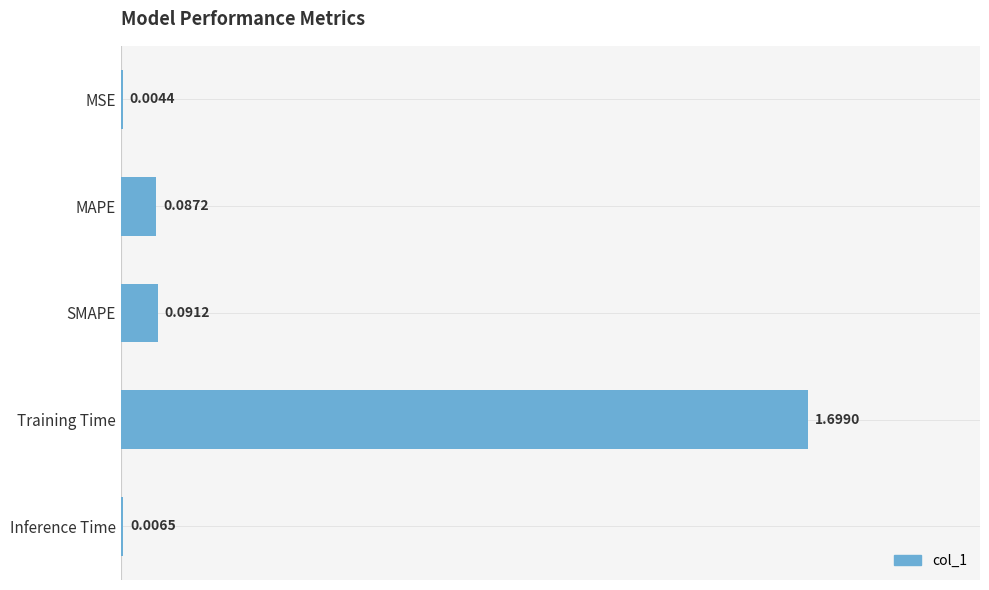

What is the sum of all values?

1.9